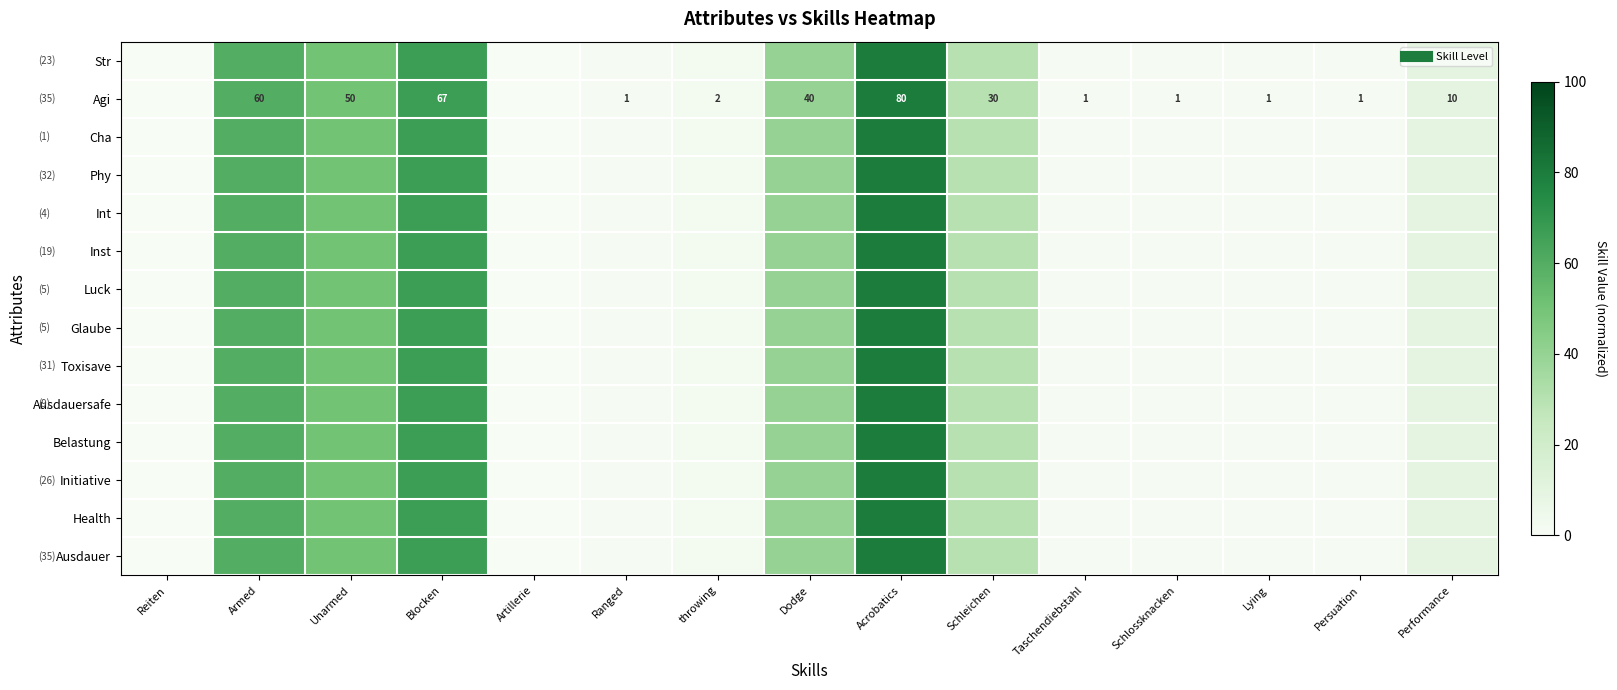

Which series has the largest range (max minus min)?

Str